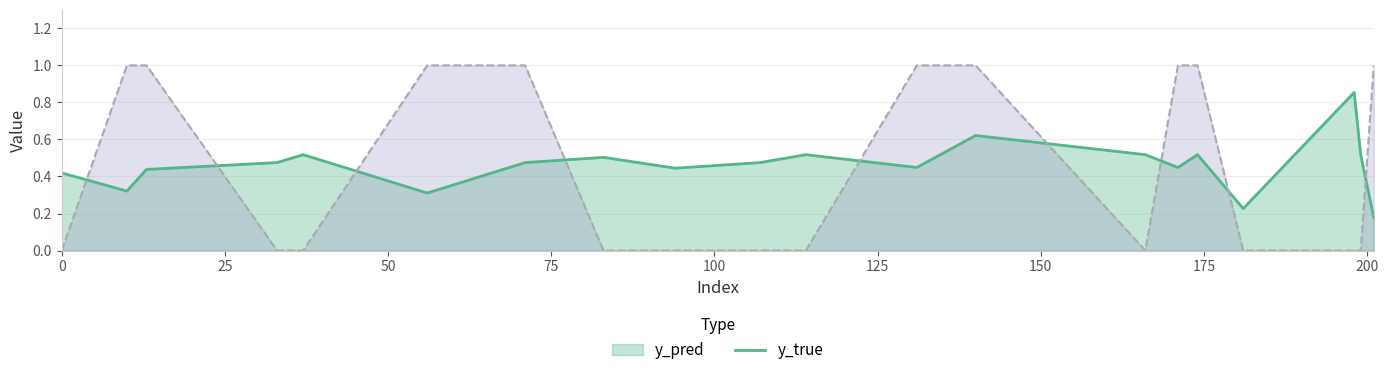

At how many categories does at least one series exceed 0?

20